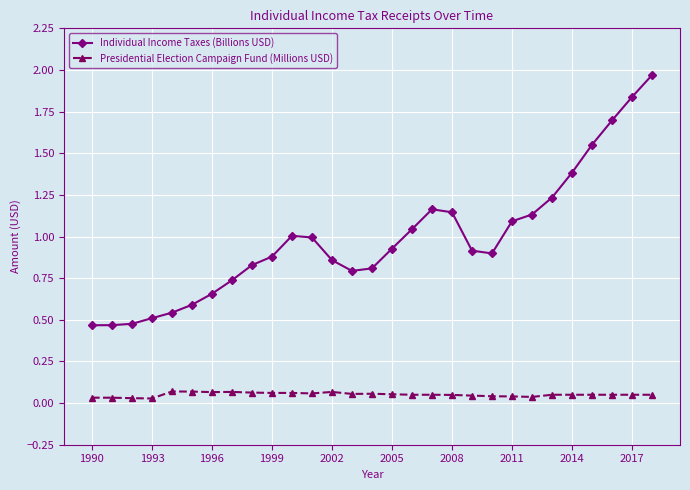

True or false: Individual Income Taxes (Billions USD) and Presidential Election Campaign Fund (Millions USD) cross at least once.

False